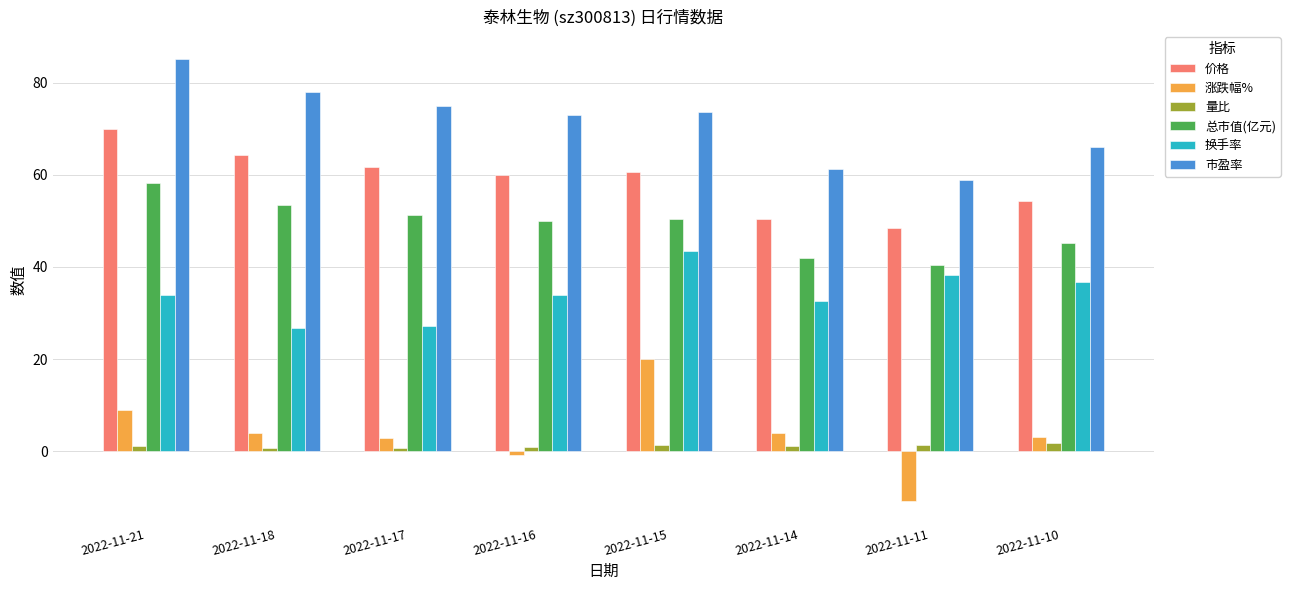

What is the spread (max minus min) of values at 2022-11-11?

69.8